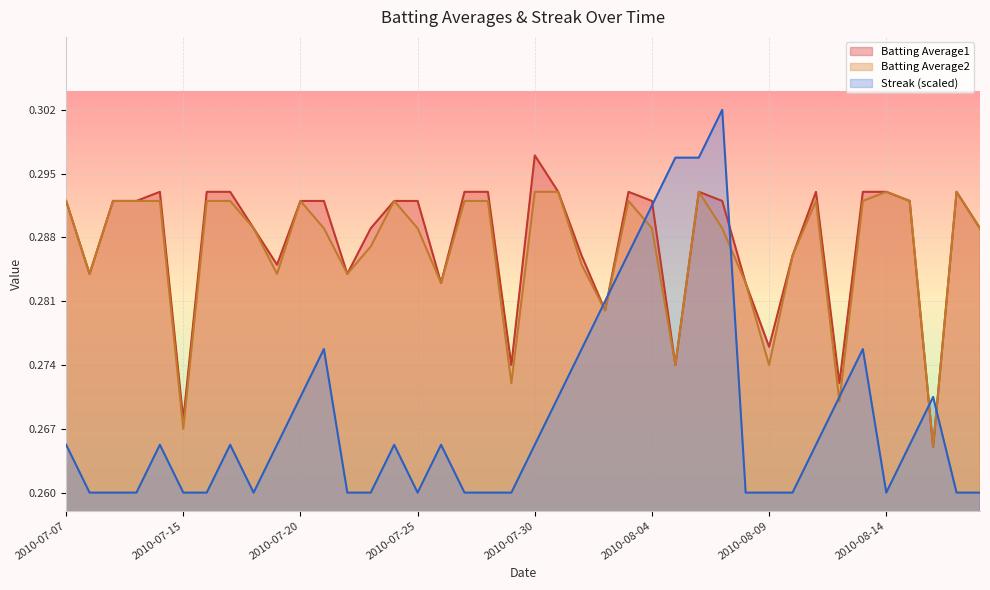

Which series ends up on top after the final intersection of Batting Average1 and Streak?

Batting Average1